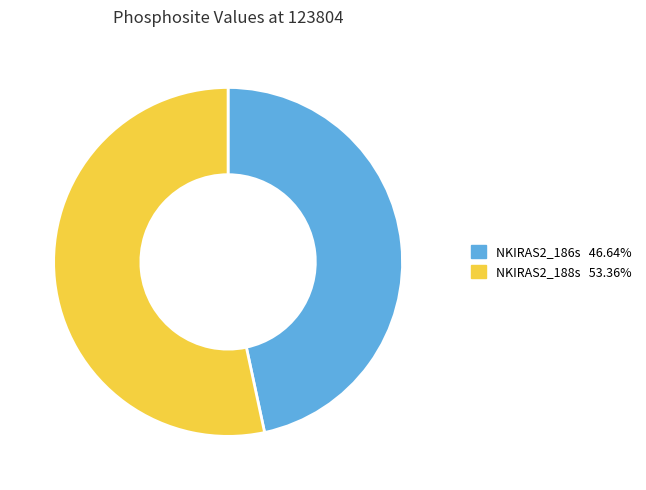

True or false: NKIRAS2_188s accounts for 43% of the total.

False